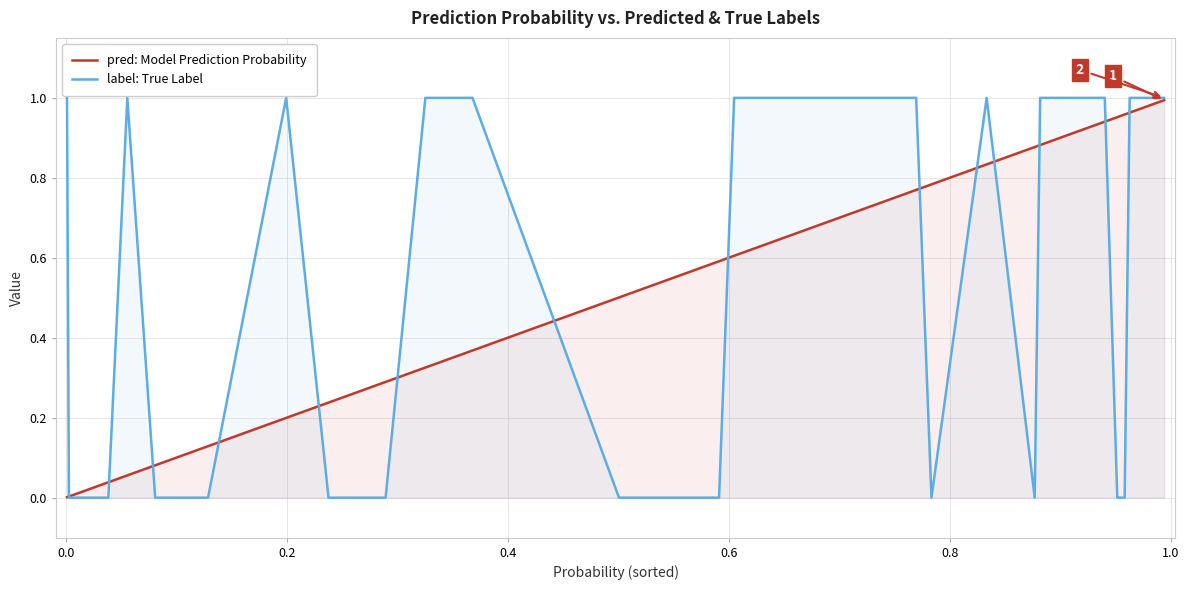

Which series has the widest spread of values?

label: True Label